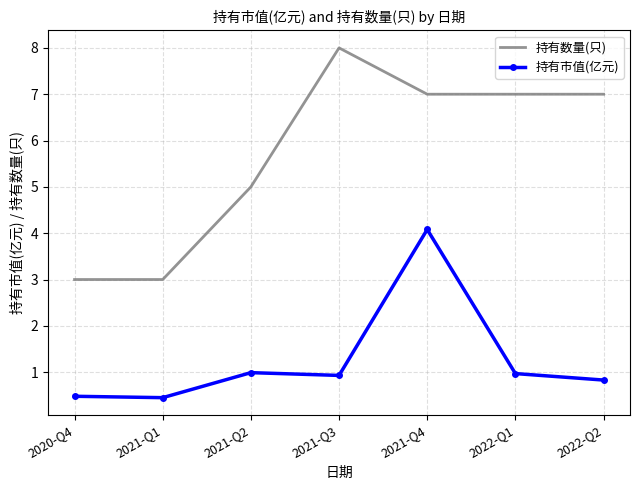

Which series has the largest total across all categories?

持有数量(只)